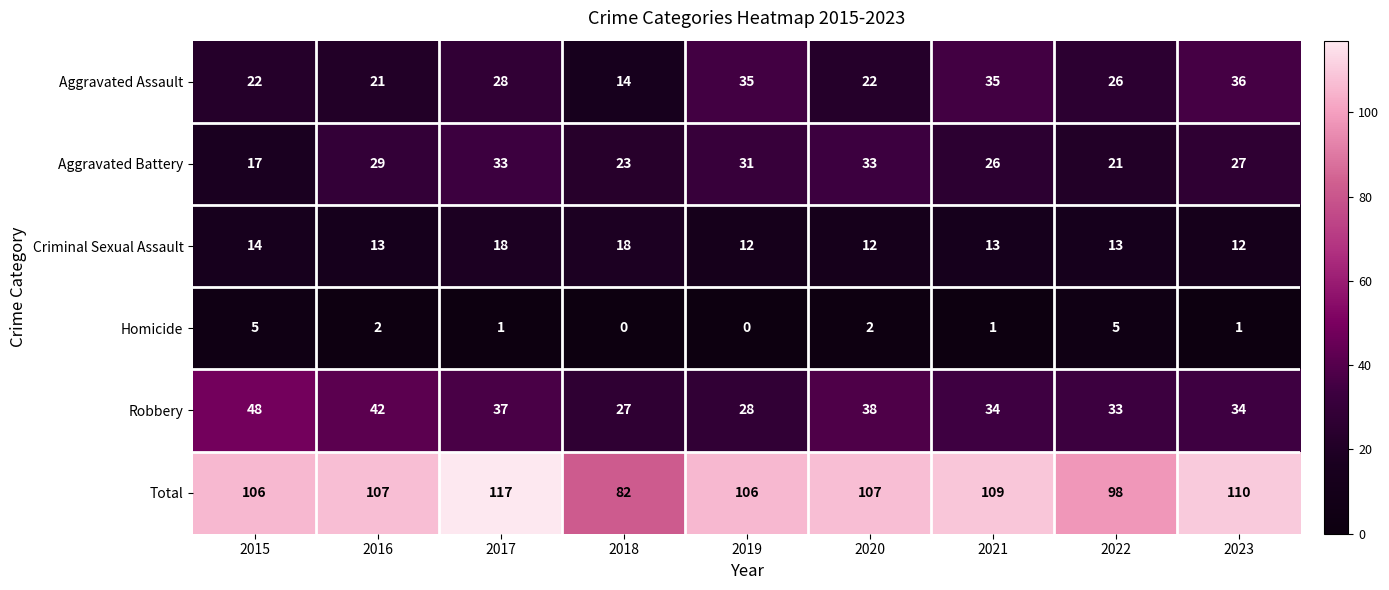

Which series has the largest total across all categories?

Total